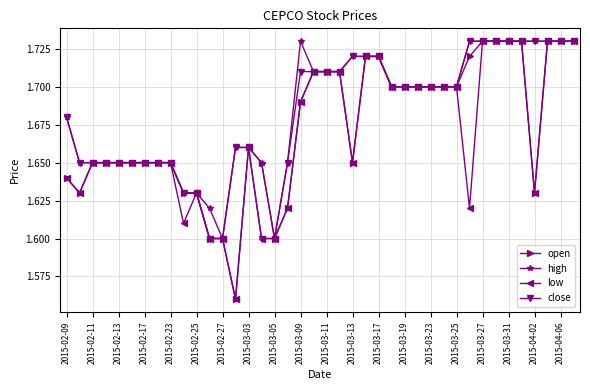

How many open values are between 1 and 2?

40